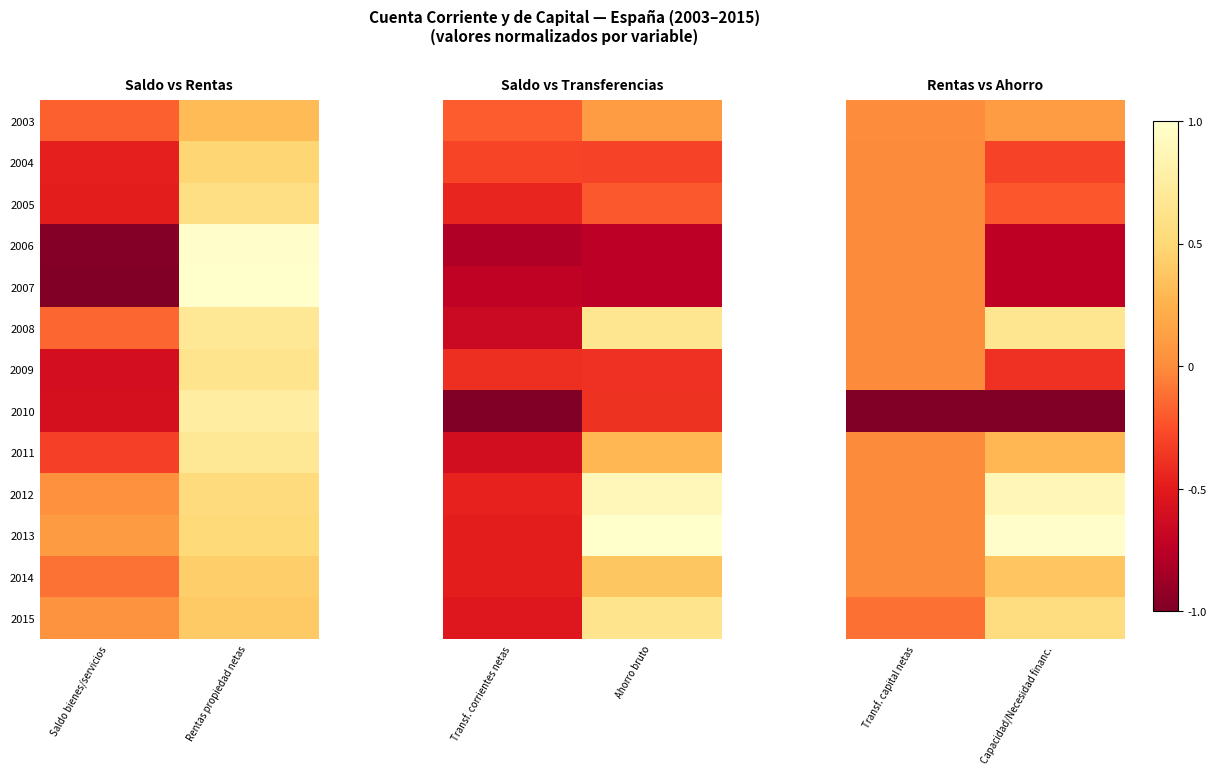

What is the greatest value displayed?

1.0